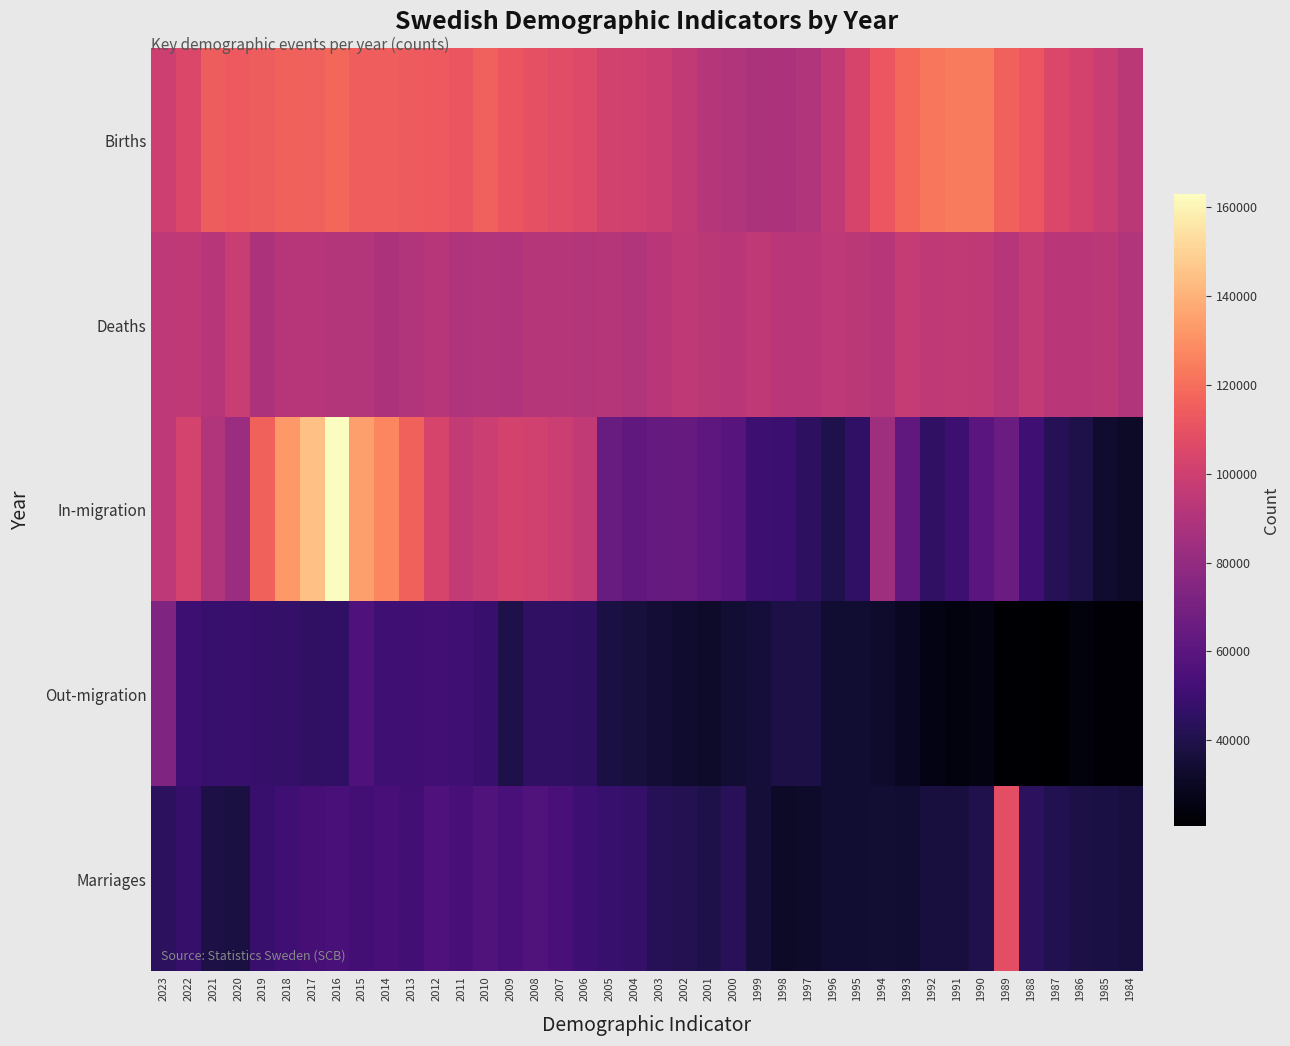

What is the total value across all series at 1998?

301806